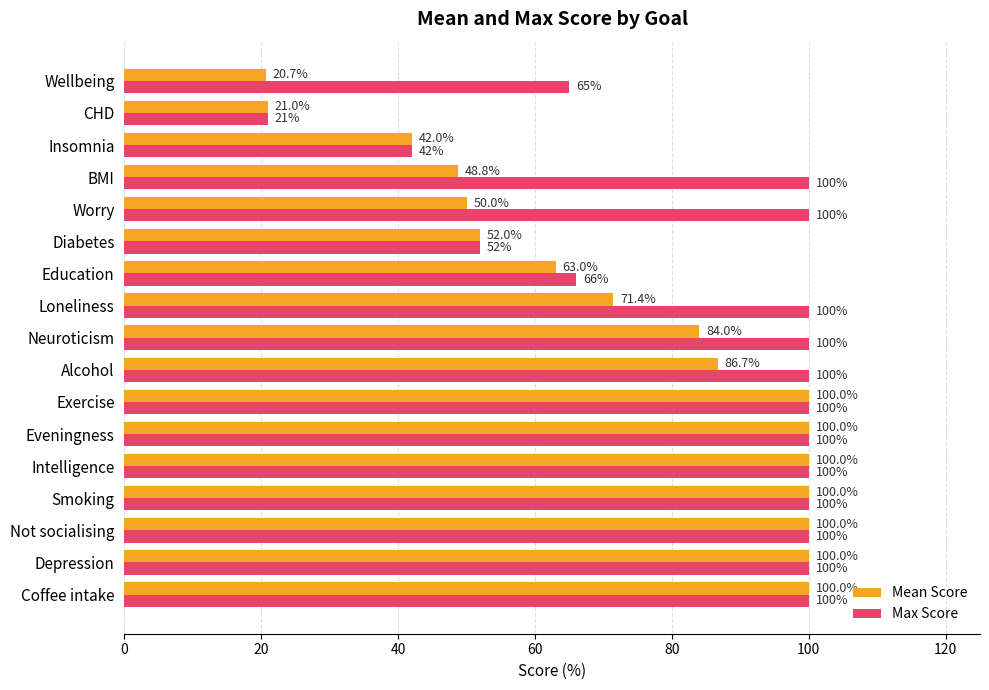

What is the lowest value of the Max Score series?

21.0